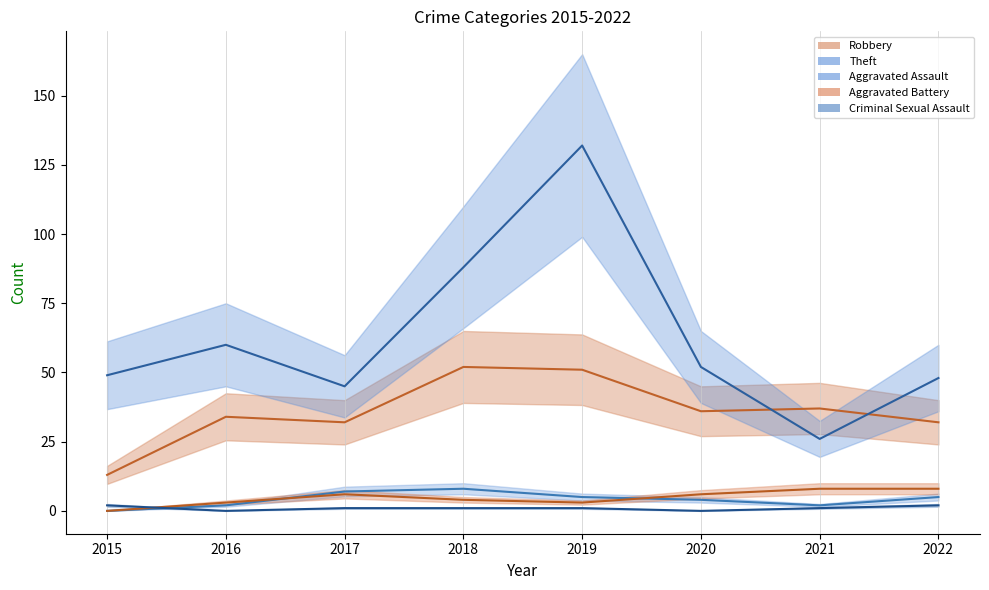

Rank the series at 2021 from highest to lowest value.

Robbery, Theft, Aggravated Battery, Aggravated Assault, Criminal Sexual Assault